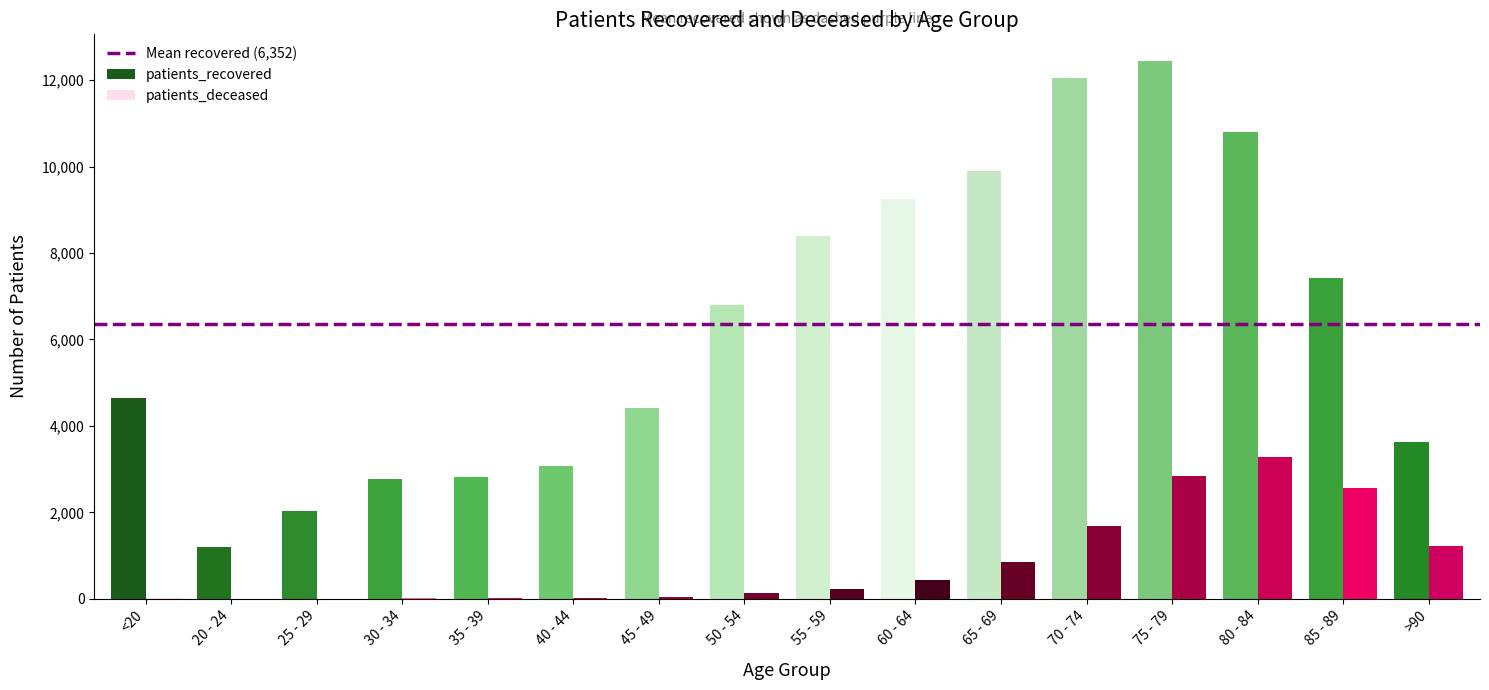

What is the total value across all series at 55 - 59?

8629